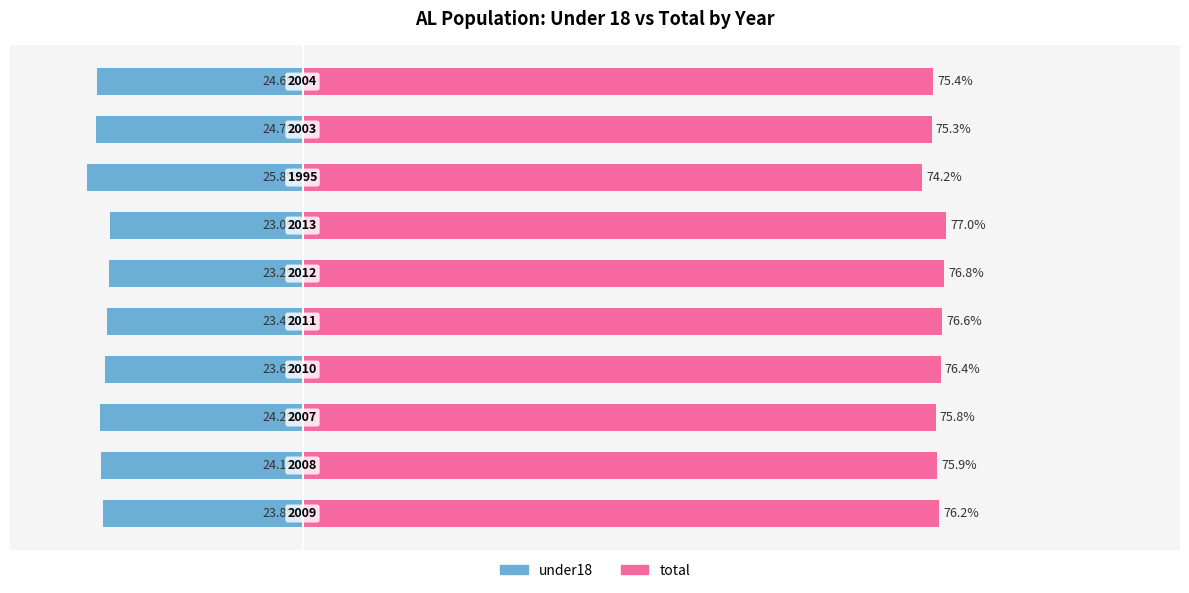

How many series are shown in this chart?

2